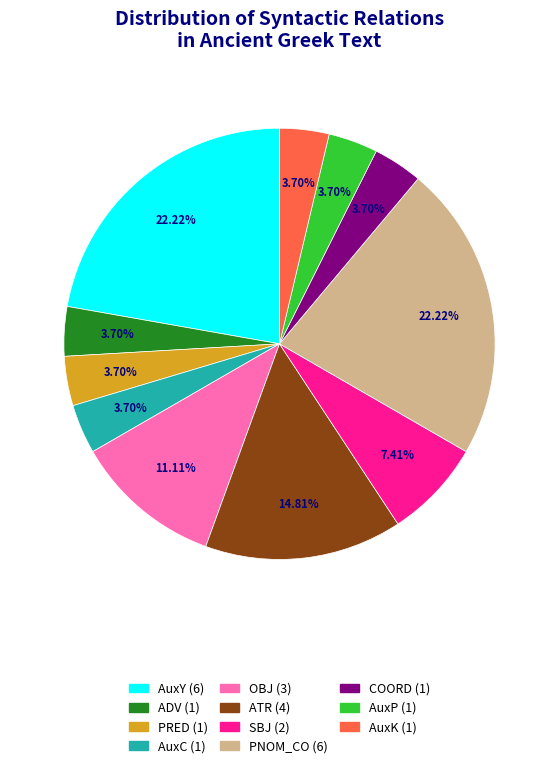

The AuxY slice represents 35% of the pie. True or false?

False